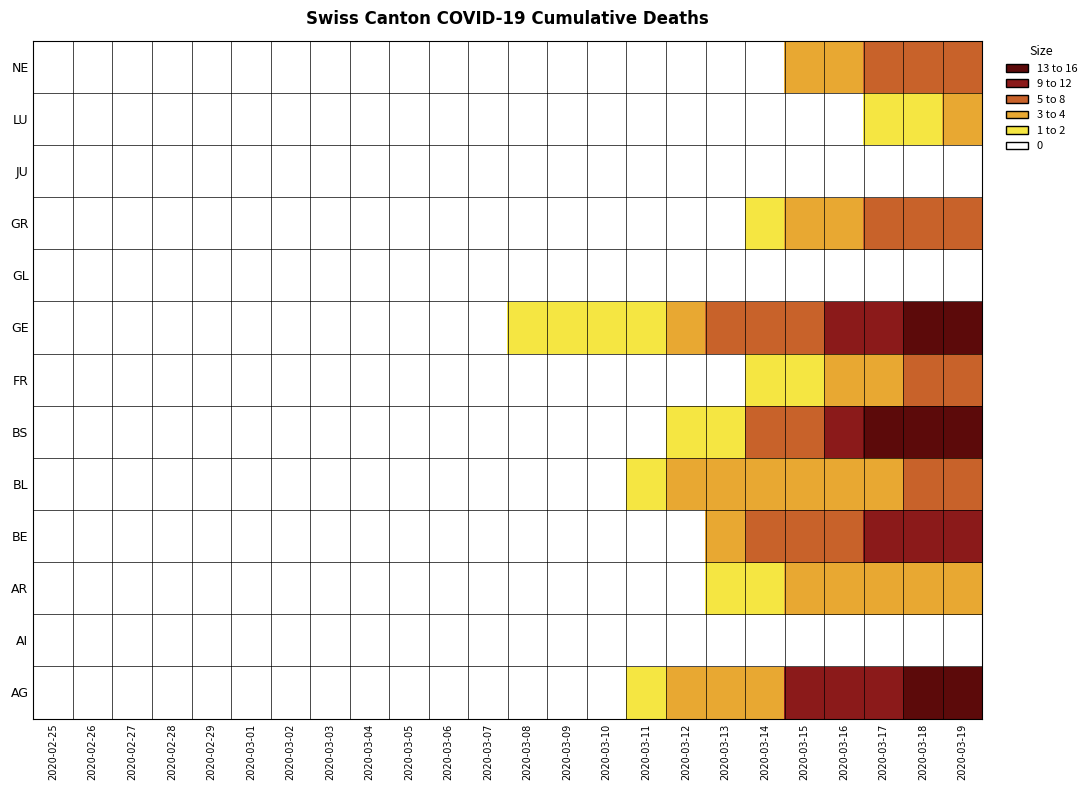

At how many categories does at least one series exceed 2?

7